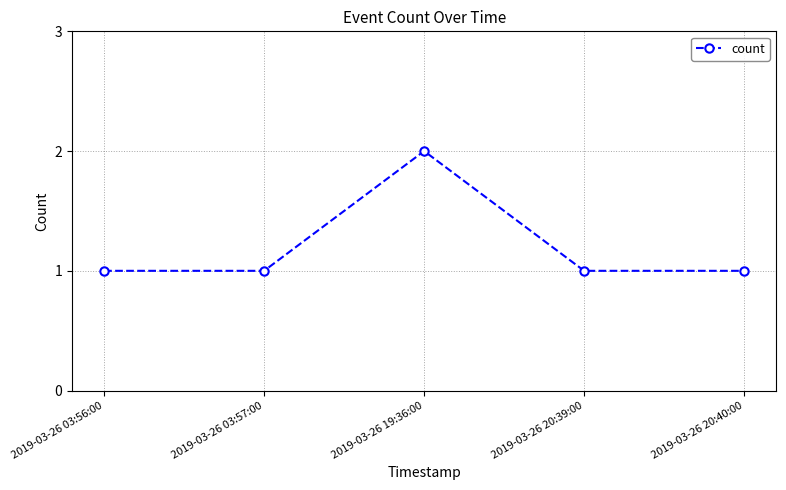

What is the sum of the values at 2019-03-26 19:36:00 and 2019-03-26 03:57:00?

3